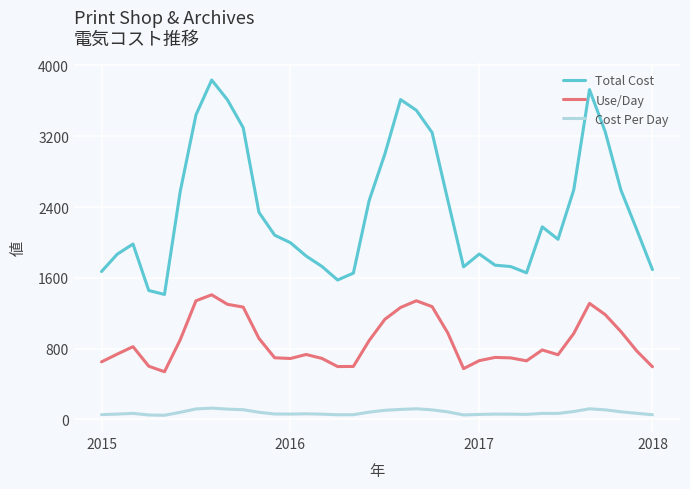

What is the average value of the Cost Per Day series?

78.4